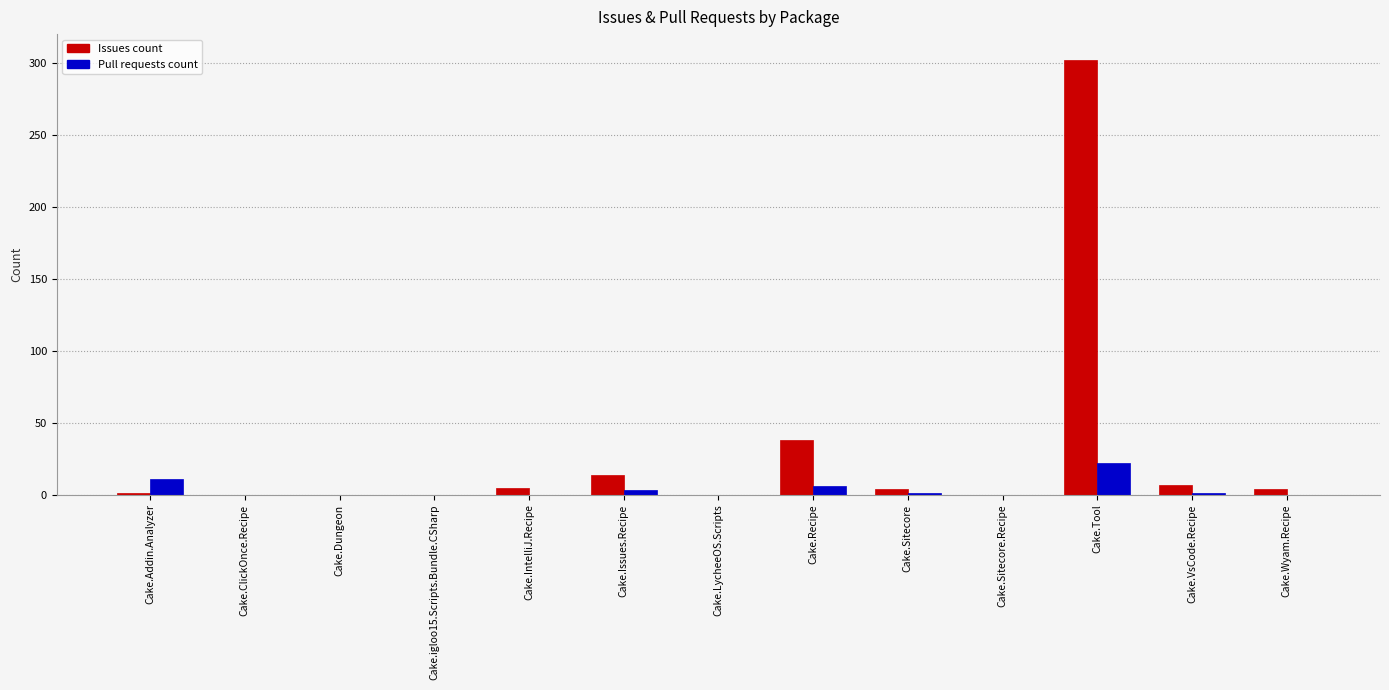

Is the value of Issues count at Cake.Wyam.Recipe greater than the value of Pull requests count at Cake.igloo15.Scripts.Bundle.CSharp?

Yes